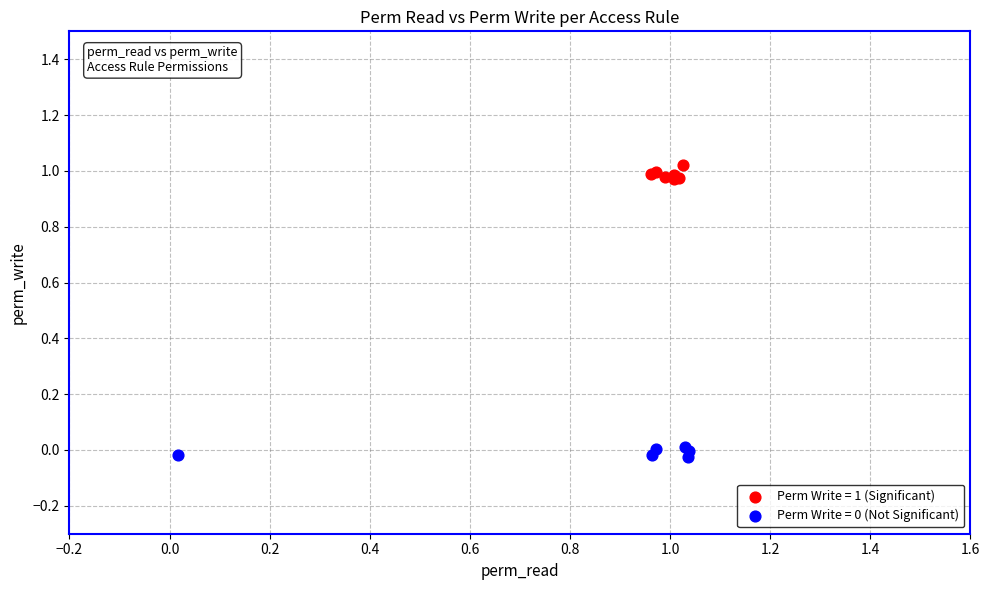

Which series contains the highest Y value?

Perm Write = 1 (Significant)